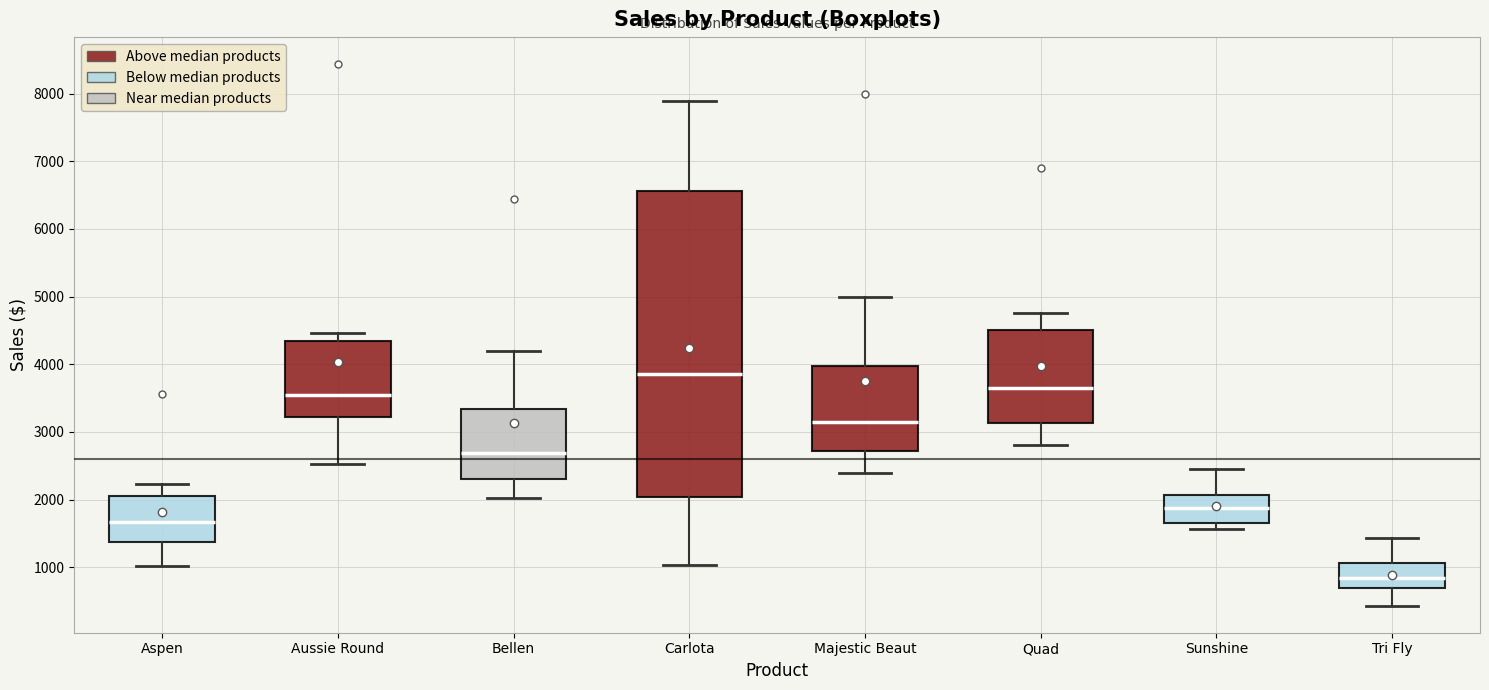

Where does the median line of the box for Bellen sit on the y-axis? The values are not printed on the chart, so give them approximately, as read against the axis.

2700